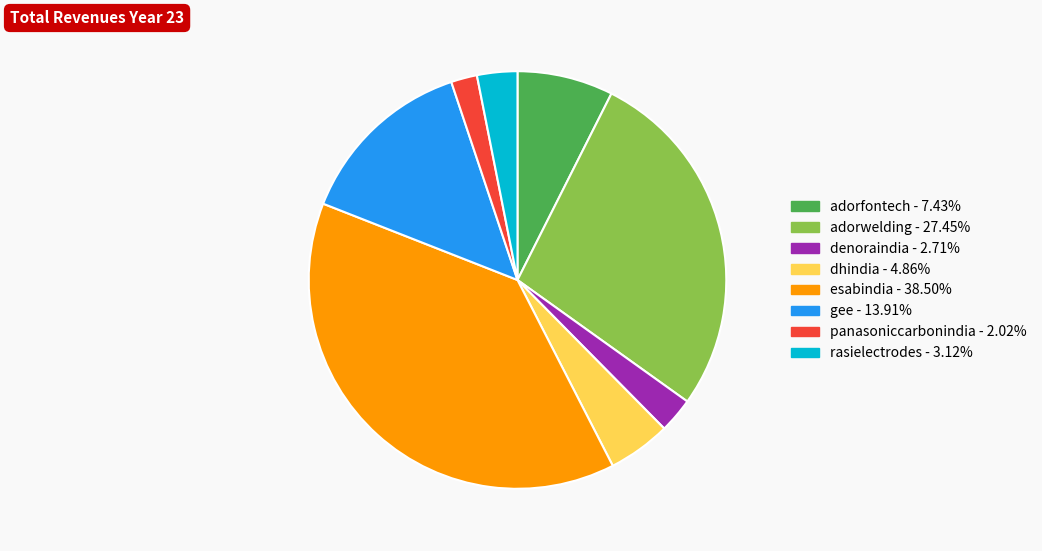

Is gee the majority of the pie?

No